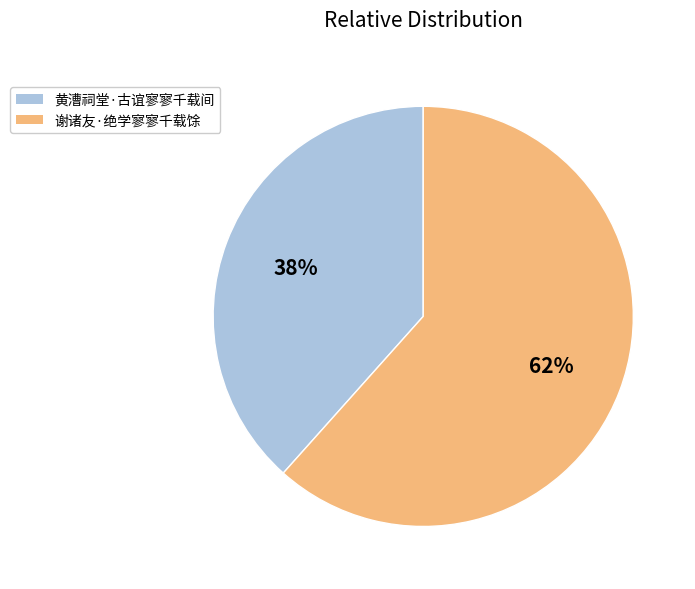

Count the number of slices in the pie.

2